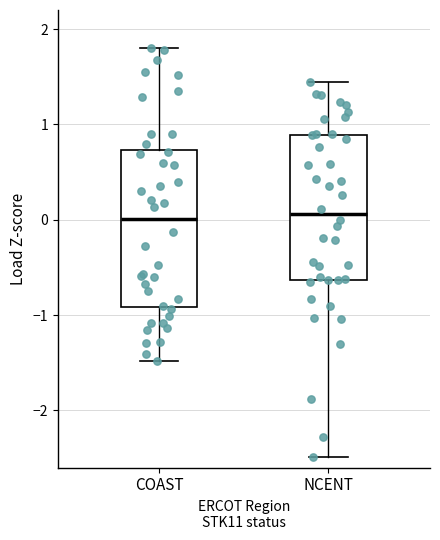

Comparing the boxes themselves (not the whiskers), which one is the tallest?

COAST